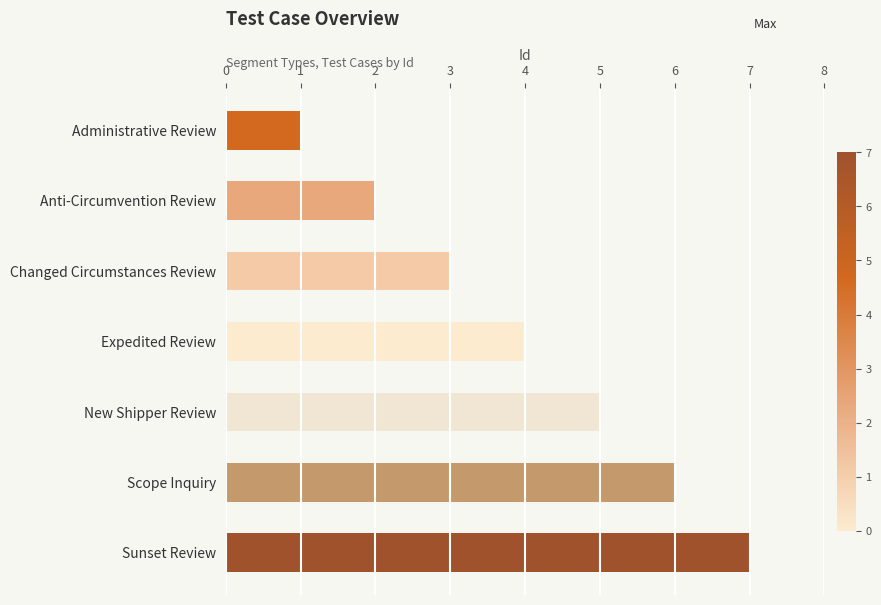

How many distinct data groups are displayed?

1